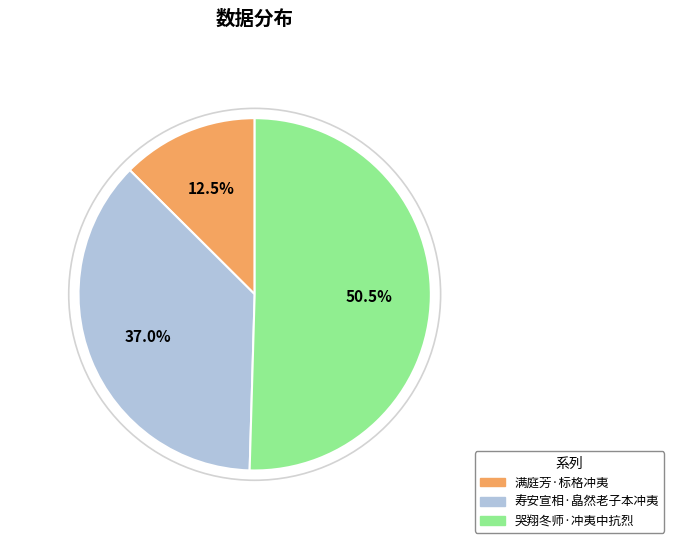

Count the number of slices in the pie.

3